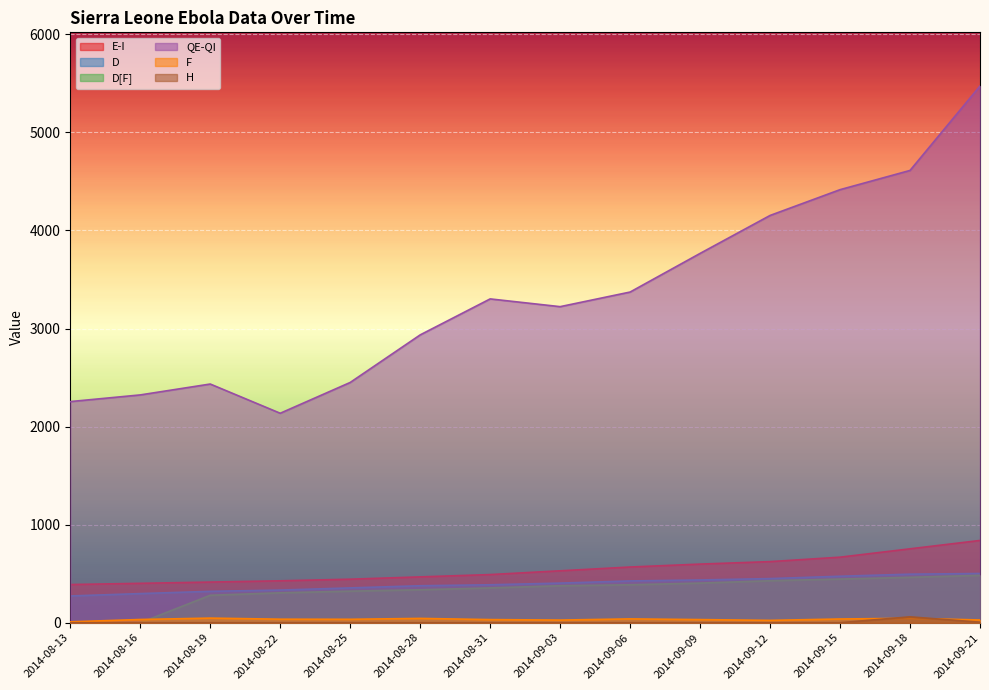

Reading right to left, transcribe all the data shown in this chart.

E-I: 2014-09-21=839.0	2014-09-18=753.7	2014-09-15=668.4	2014-09-12=623.1	2014-09-09=597.9	2014-09-06=568.1	2014-09-03=529.6	2014-08-31=491.0	2014-08-28=467.4	2014-08-25=443.9	2014-08-22=427.4	2014-08-19=414.6	2014-08-16=401.9	2014-08-13=389.4
D: 2014-09-21=502.0	2014-09-18=495.0	2014-09-15=474.0	2014-09-12=450.0	2014-09-09=436.0	2014-09-06=426.0	2014-09-03=404.0	2014-08-31=387.0	2014-08-28=377.0	2014-08-25=355.0	2014-08-22=333.0	2014-08-19=320.0	2014-08-16=297.0	2014-08-13=273.0
D[F]: 2014-09-21=483.0	2014-09-18=463.0	2014-09-15=445.0	2014-09-12=428.0	2014-09-09=404.0	2014-09-06=387.0	2014-09-03=377.0	2014-08-31=355.0	2014-08-28=336.0	2014-08-25=322.0	2014-08-22=305.0	2014-08-19=280.0	2014-08-16=0.0	2014-08-13=0.0
QE-QI: 2014-09-21=5473.0	2014-09-18=4612.0	2014-09-15=4416.0	2014-09-12=4153.0	2014-09-09=3766.0	2014-09-06=3372.0	2014-09-03=3223.0	2014-08-31=3302.0	2014-08-28=2935.0	2014-08-25=2450.0	2014-08-22=2136.0	2014-08-19=2434.0	2014-08-16=2323.0	2014-08-13=2255.0
F: 2014-09-21=28.0	2014-09-18=45.0	2014-09-15=38.0	2014-09-12=24.0	2014-09-09=32.0	2014-09-06=39.0	2014-09-03=27.0	2014-08-31=32.0	2014-08-28=44.0	2014-08-25=35.0	2014-08-22=36.0	2014-08-19=47.0	2014-08-16=33.0	2014-08-13=9.0
H: 2014-09-21=5.0	2014-09-18=60.0	2014-09-15=0.0	2014-09-12=0.0	2014-09-09=0.0	2014-09-06=0.0	2014-09-03=0.0	2014-08-31=0.0	2014-08-28=0.0	2014-08-25=0.0	2014-08-22=0.0	2014-08-19=0.0	2014-08-16=0.0	2014-08-13=0.0